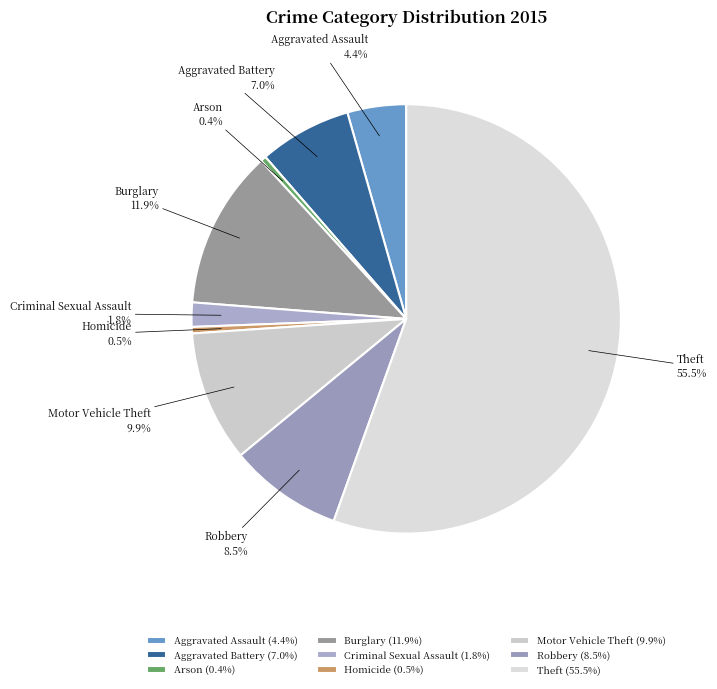

Which slice represents more than half of the pie?

Theft